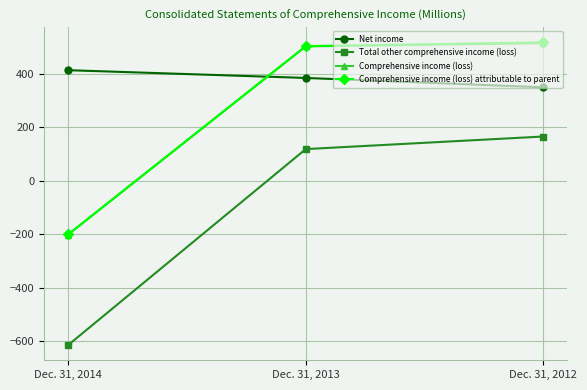

Rank the categories by Comprehensive income (loss) attributable to parent value from highest to lowest.

Dec. 31, 2012, Dec. 31, 2013, Dec. 31, 2014